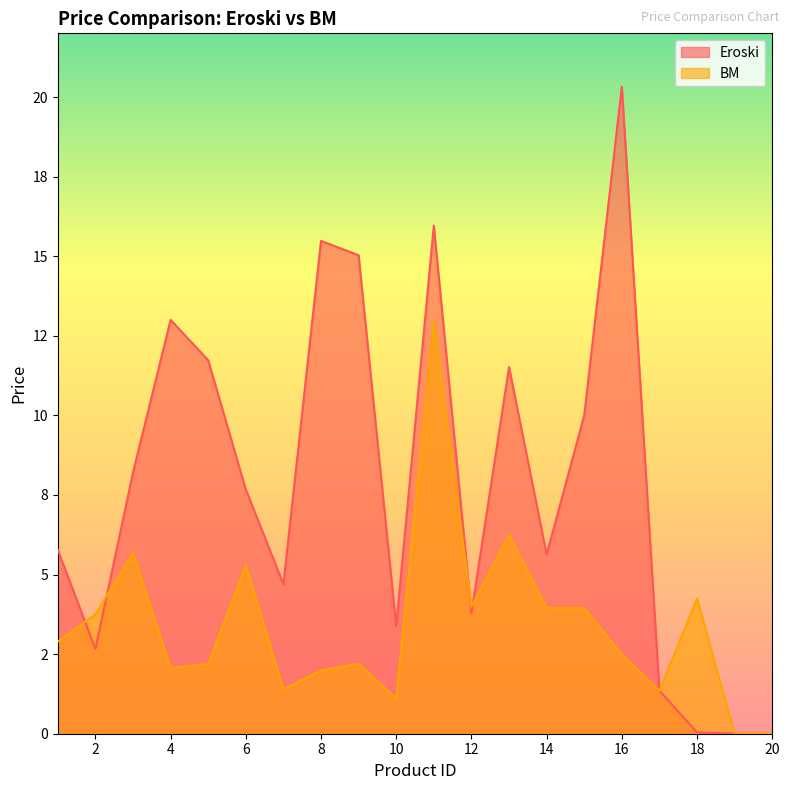

Reading left to right, list all the values displayed in this chart.

Eroski: 1=5.8	2=2.7	3=8.2	4=13.0	5=11.7	6=7.7	7=4.7	8=15.5	9=15.0	10=3.4	11=16.0	12=3.8	13=11.5	14=5.6	15=10.0	16=20.3	17=1.4	18=0.0	19=0.0	20=0.0
BM: 1=2.9	2=3.8	3=5.7	4=2.1	5=2.2	6=5.3	7=1.4	8=2.0	9=2.2	10=1.1	11=12.9	12=4.0	13=6.2	14=4.0	15=4.0	16=2.5	17=1.4	18=4.2	19=0.0	20=0.0